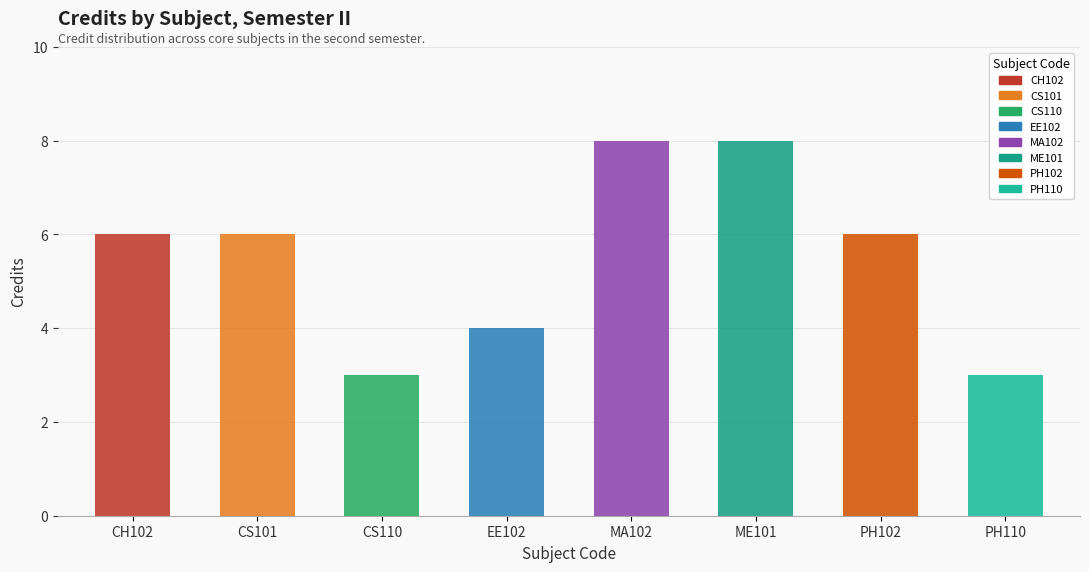

What is the minimum value shown in the chart?

3